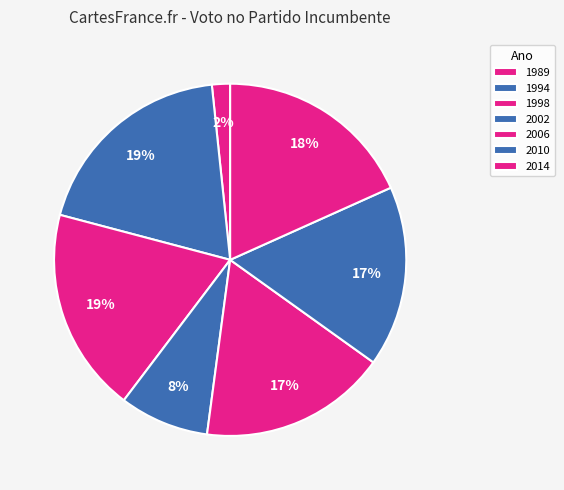

Which slice is the smallest?

1989